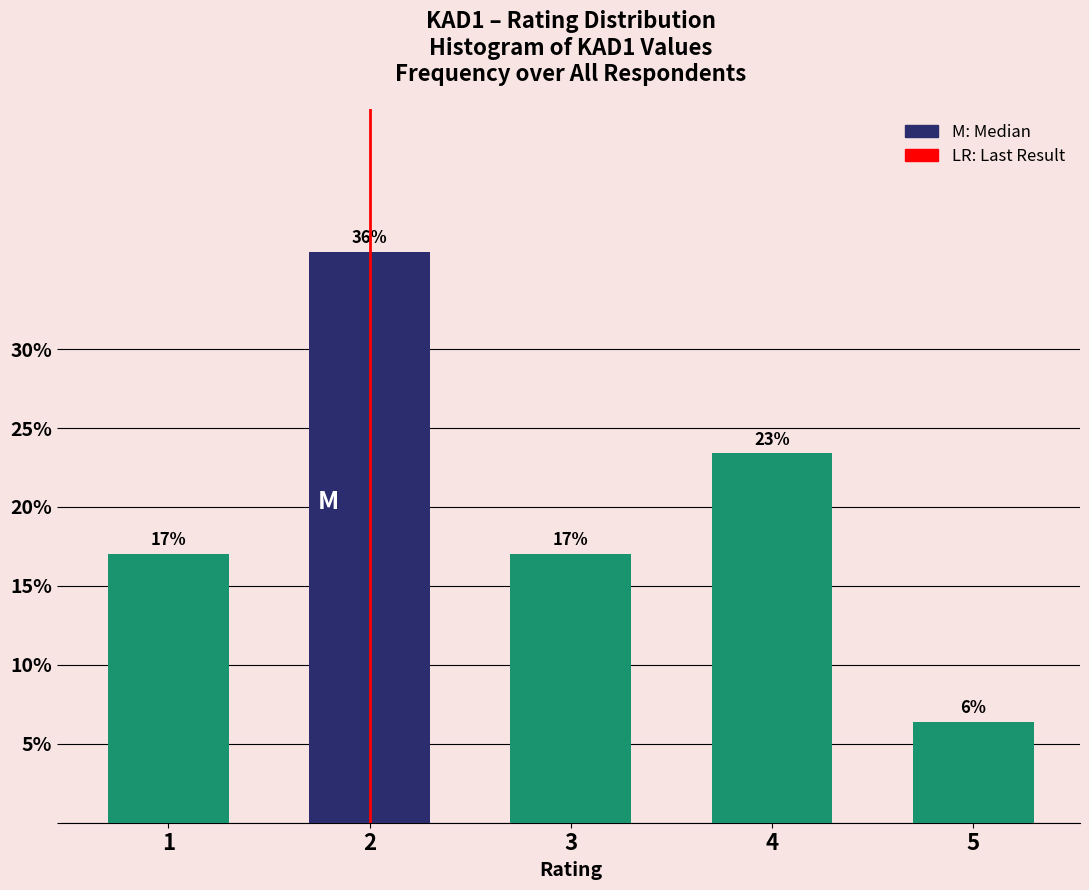

What is the approximate value at 5?

6.4